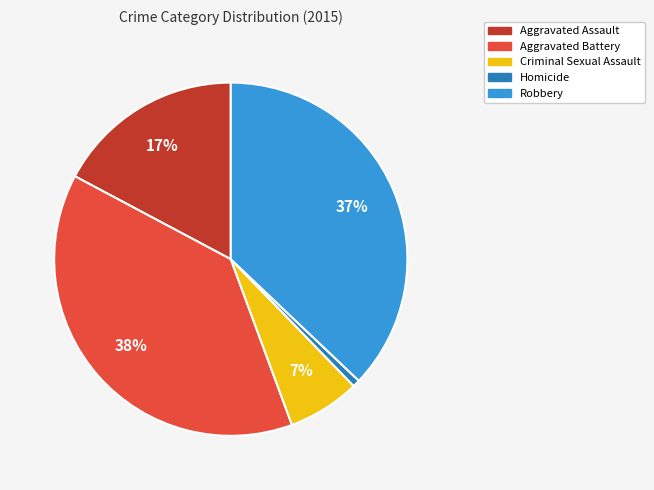

True or false: Aggravated Assault accounts for 28% of the total.

False